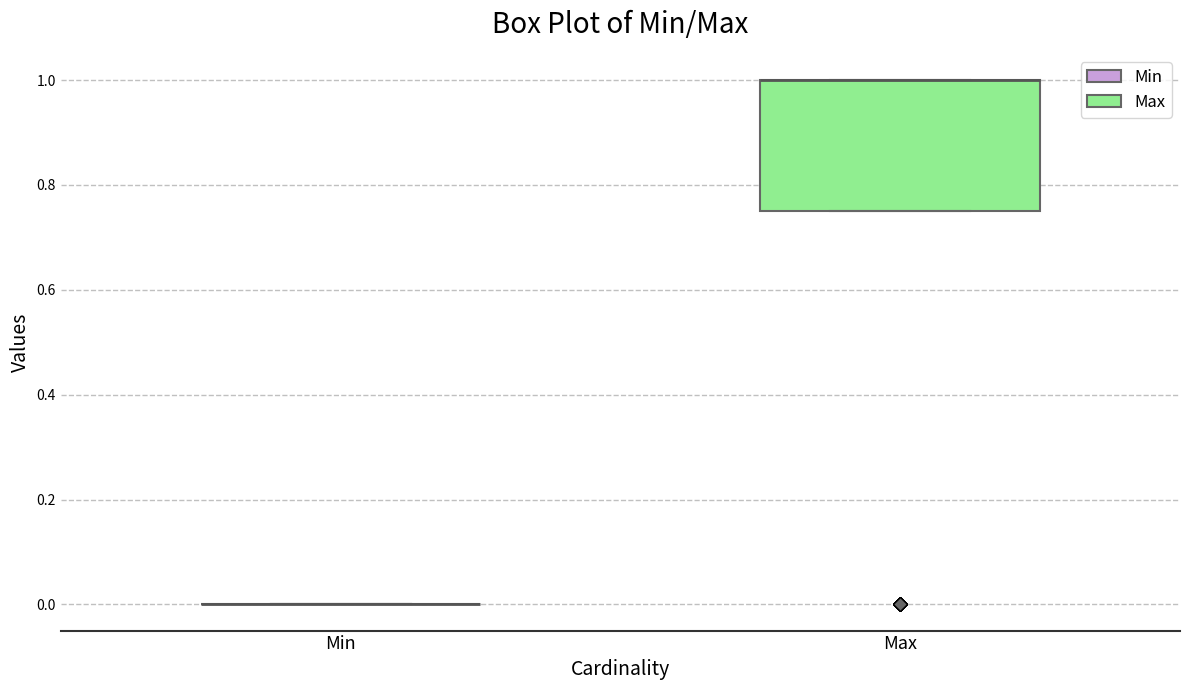

Which box is the tallest, from its lower edge to its upper edge?

Max